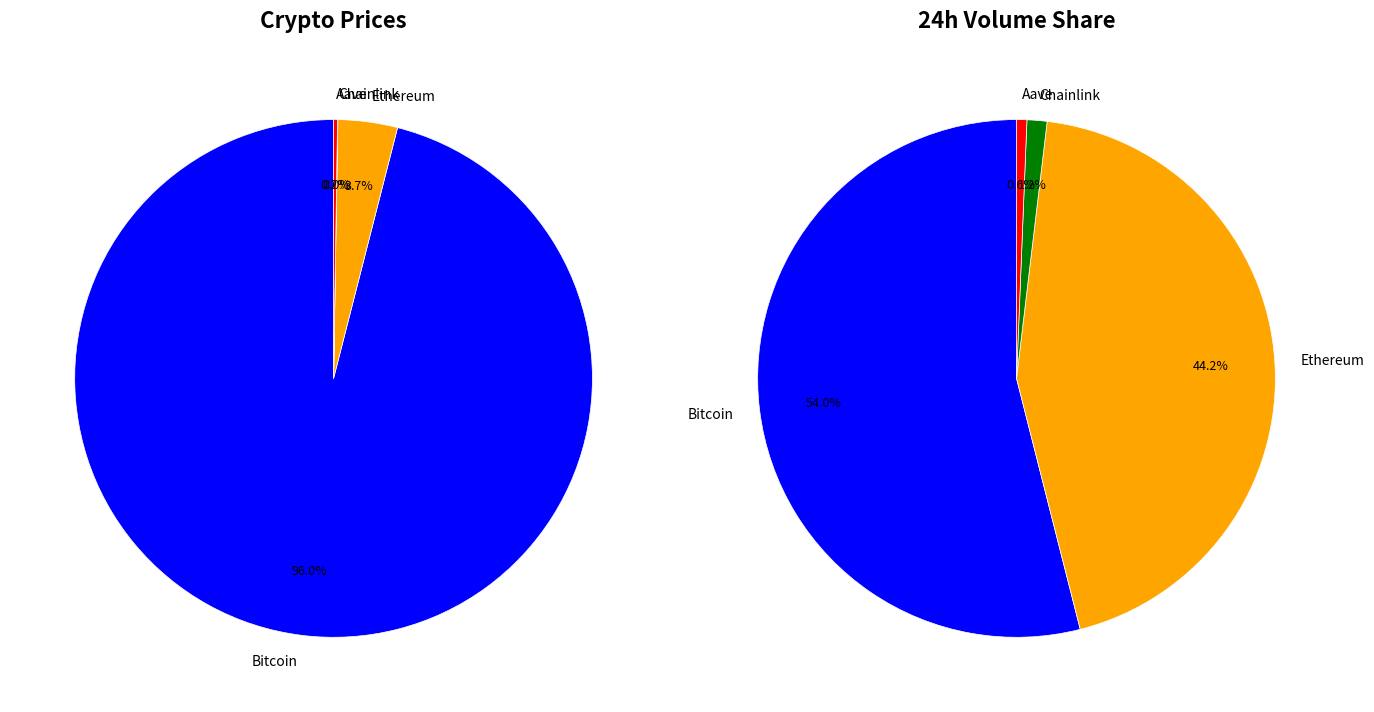

To the nearest percent, what is the combined percentage of Chainlink and Bitcoin?

96%